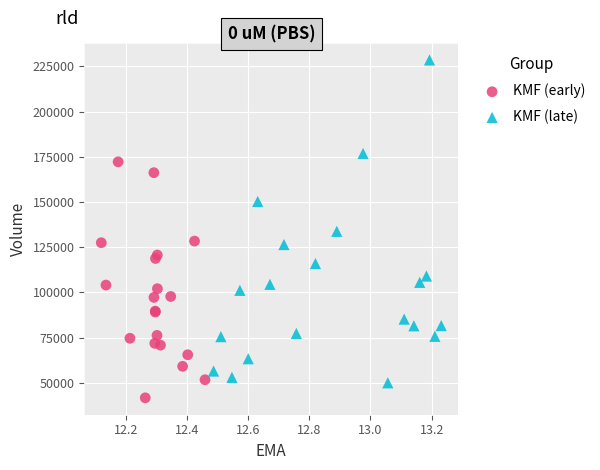

Which series reaches the minimum Y coordinate?

KMF (early)